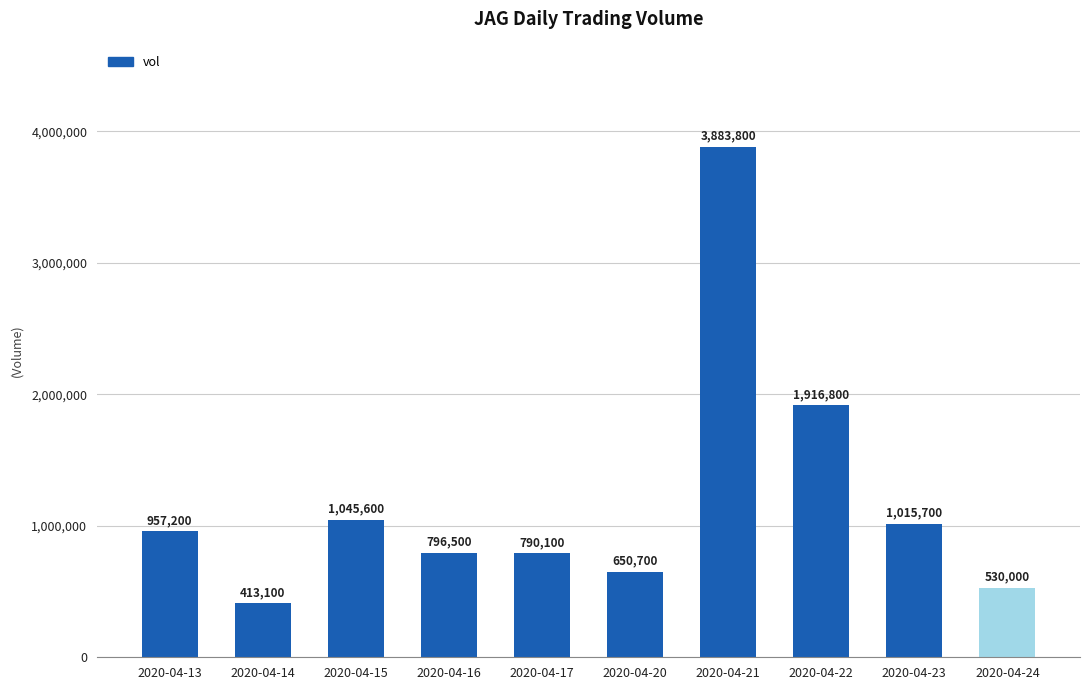

Rank the categories by value from lowest to highest.

2020-04-14, 2020-04-24, 2020-04-20, 2020-04-17, 2020-04-16, 2020-04-13, 2020-04-23, 2020-04-15, 2020-04-22, 2020-04-21